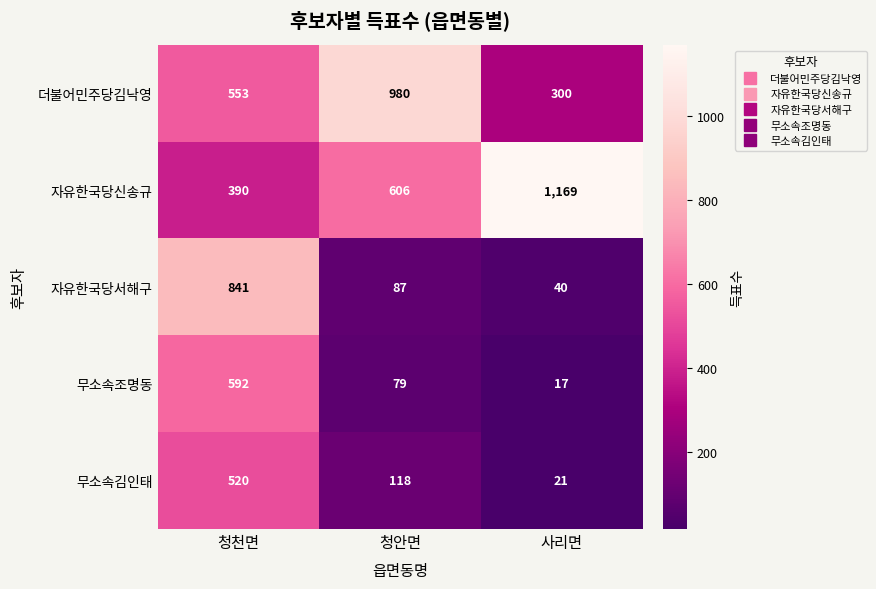

What is the sum of all 자유한국당신송규 values?

2165